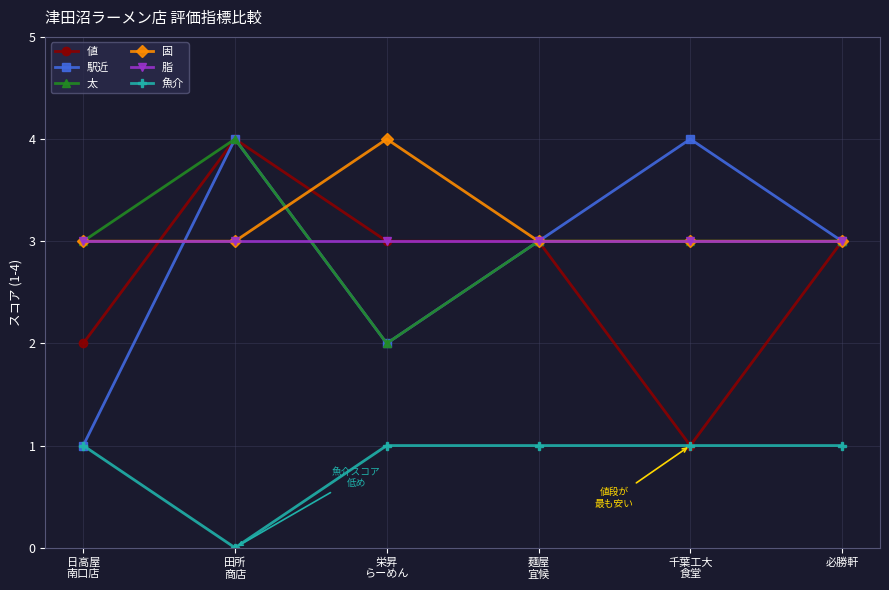

True or false: 太 has more than 0 interior local peaks.

True